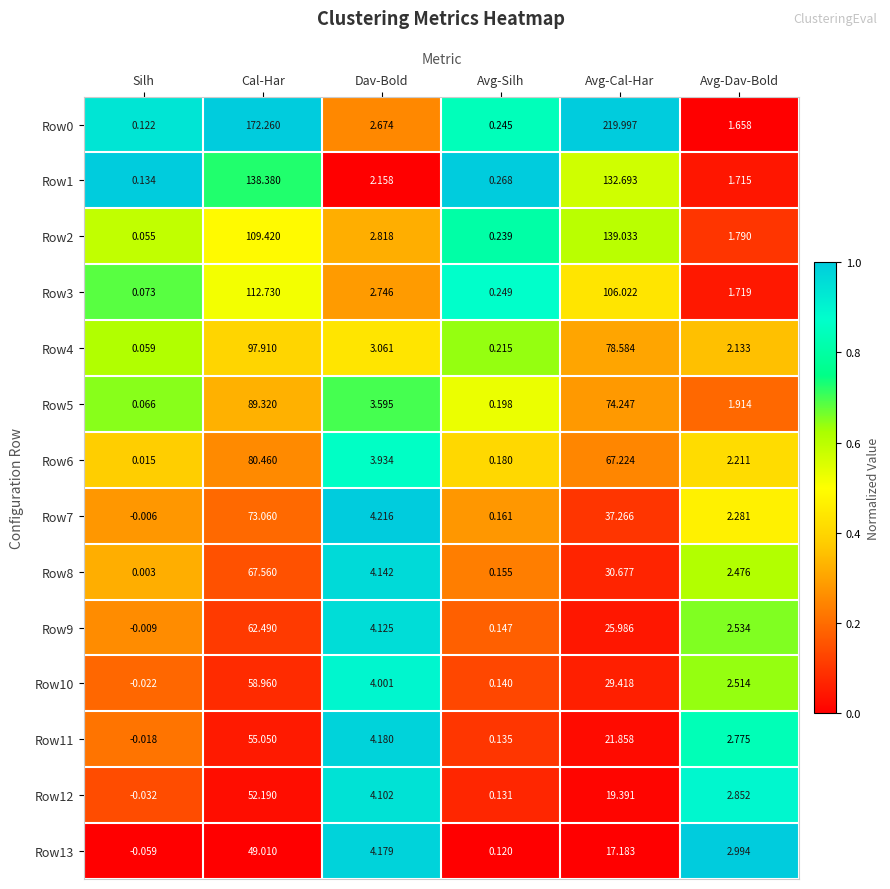

At which category is the sum across all series the highest?

Cal-Har